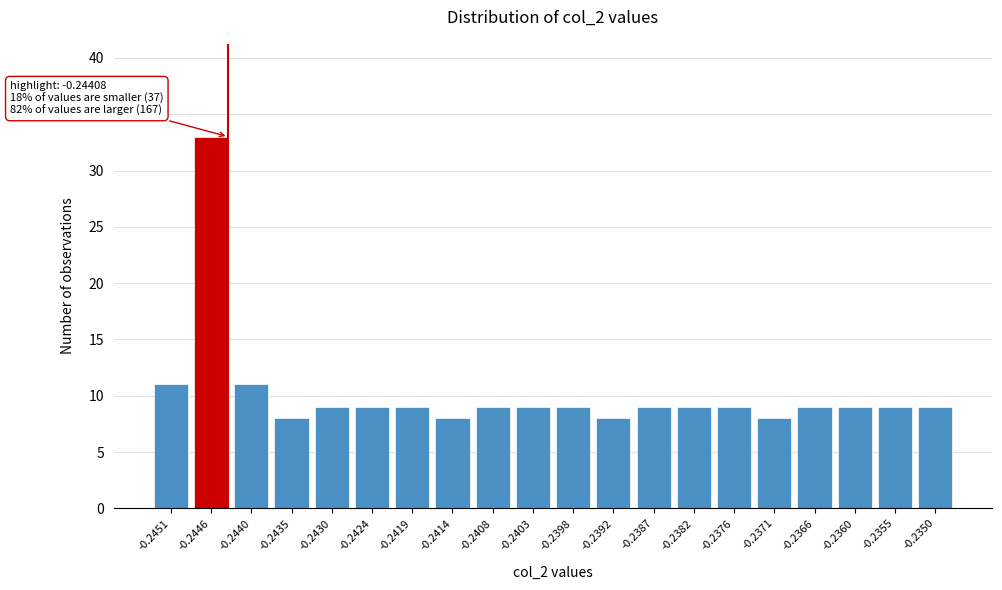

Reading right to left, extract all data points from this chart.

-0.2350=9	-0.2355=9	-0.2360=9	-0.2366=9	-0.2371=8	-0.2376=9	-0.2382=9	-0.2387=9	-0.2392=8	-0.2398=9	-0.2403=9	-0.2408=9	-0.2414=8	-0.2419=9	-0.2424=9	-0.2430=9	-0.2435=8	-0.2440=11	-0.2446=33	-0.2451=11